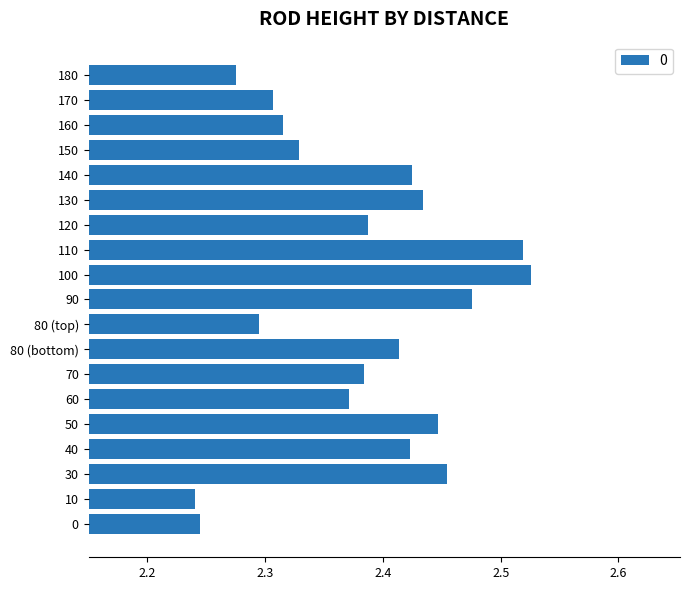

What is the change in value from 30 to 100?

+0.1